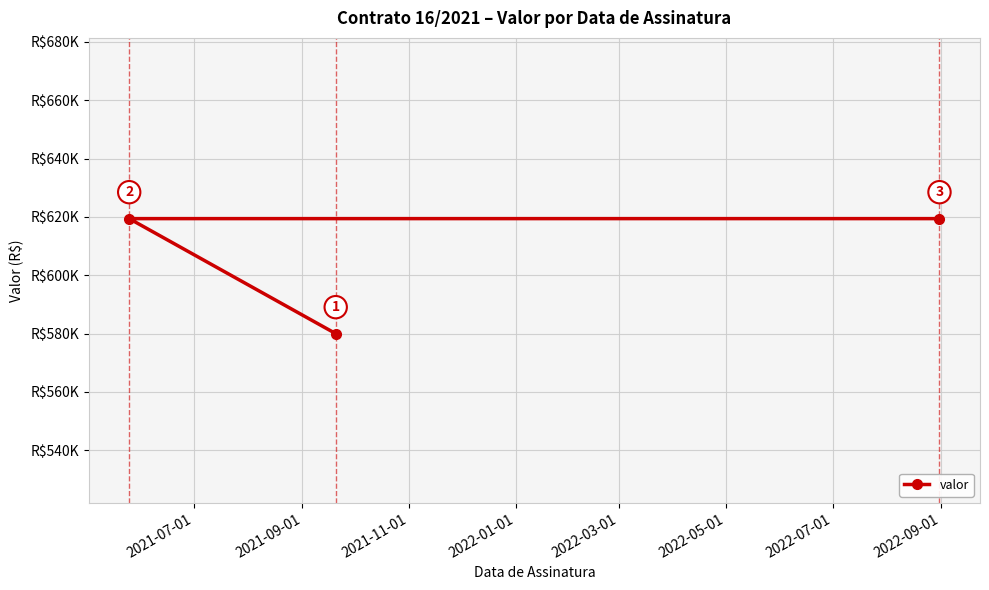

Count the number of data series in this chart.

1